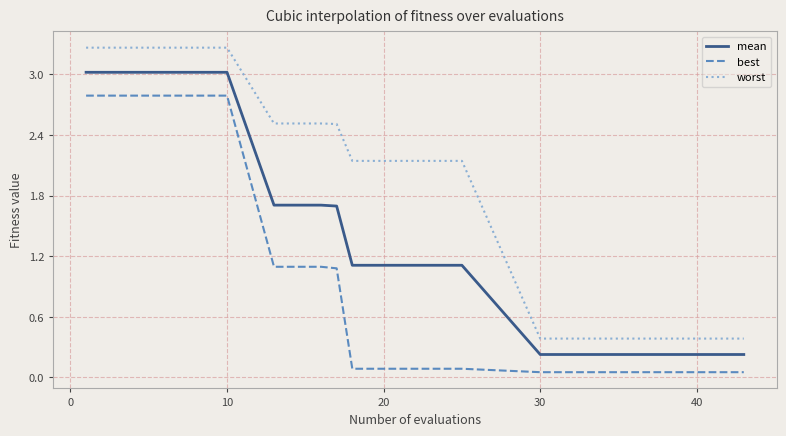

What is the maximum value for best?

2.8